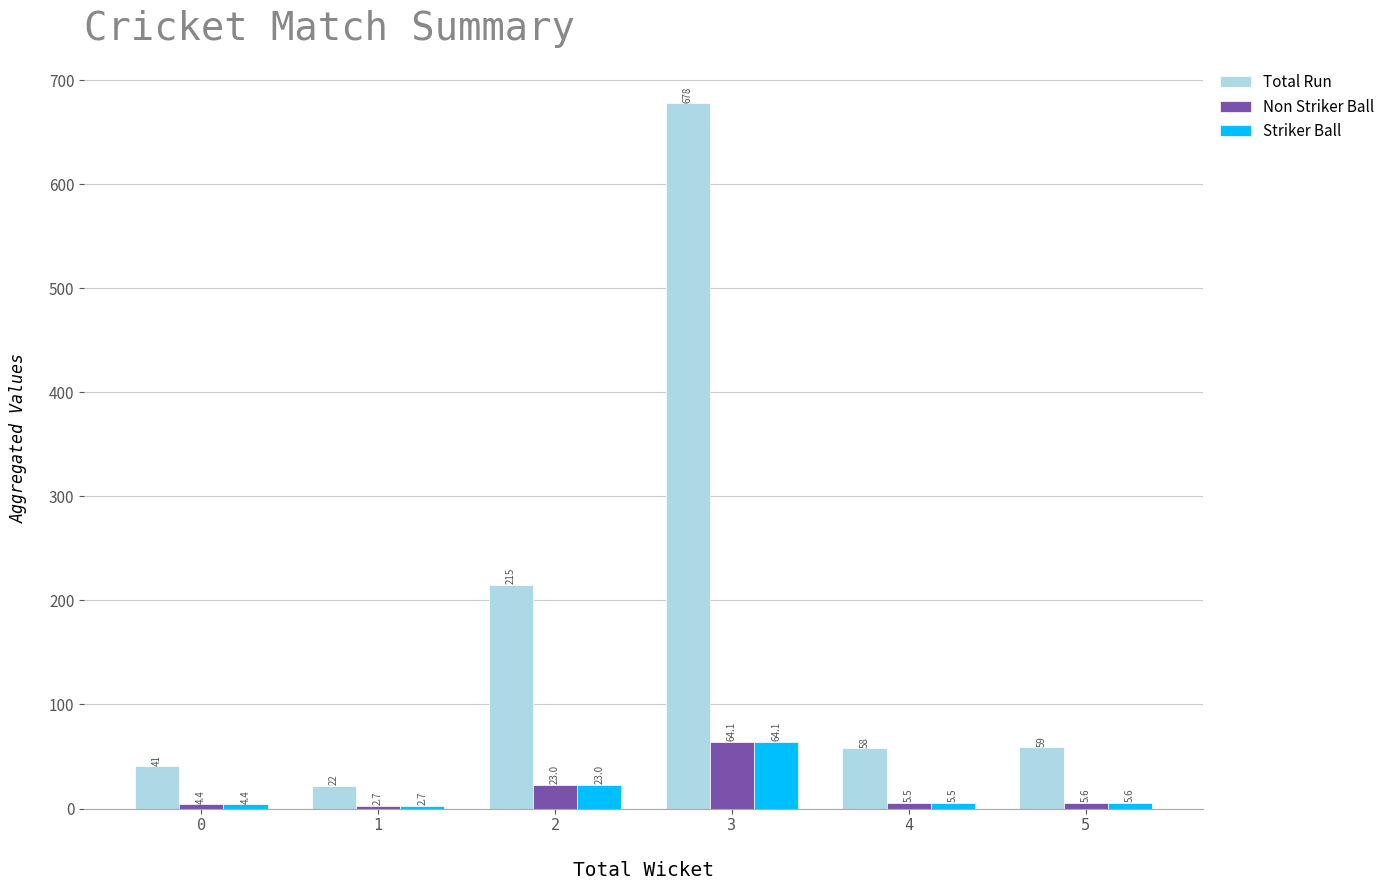

The Total Run series shows 22.0 at 1. True or false?

True